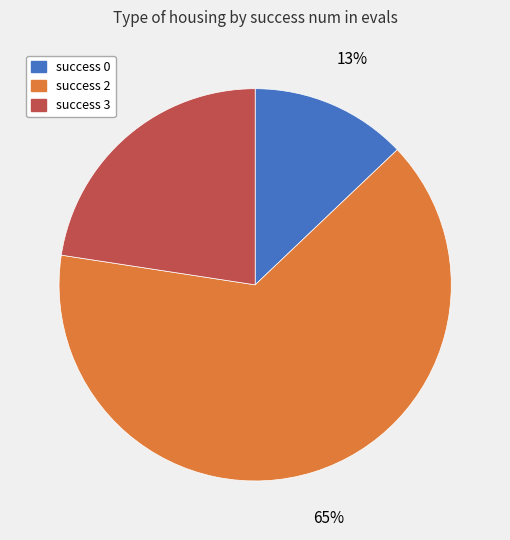

To the nearest percent, what is the average slice percentage?

33%